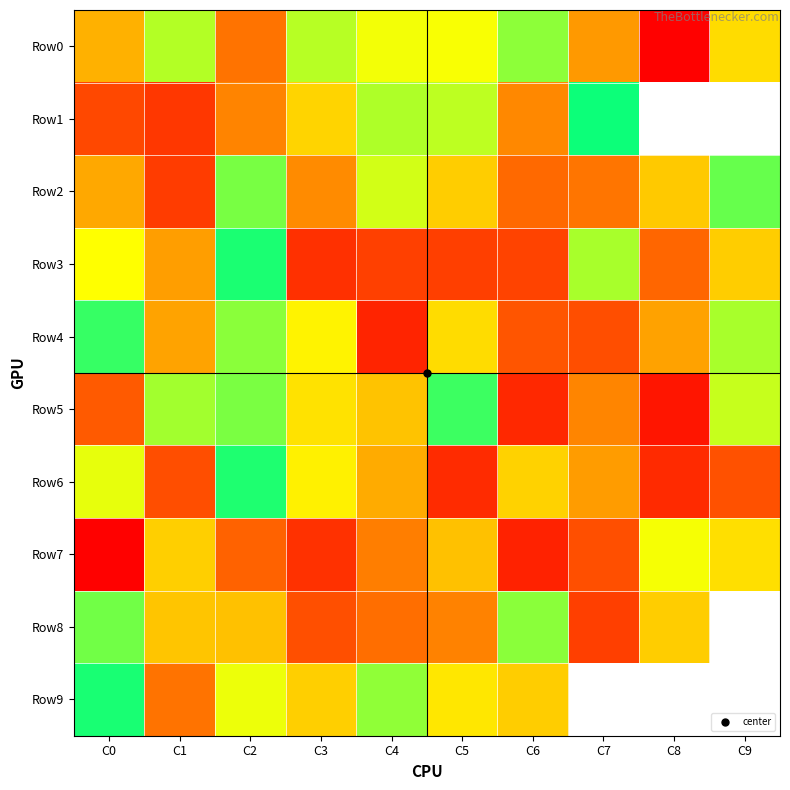

How many data points in Row8 are less than 466?

5